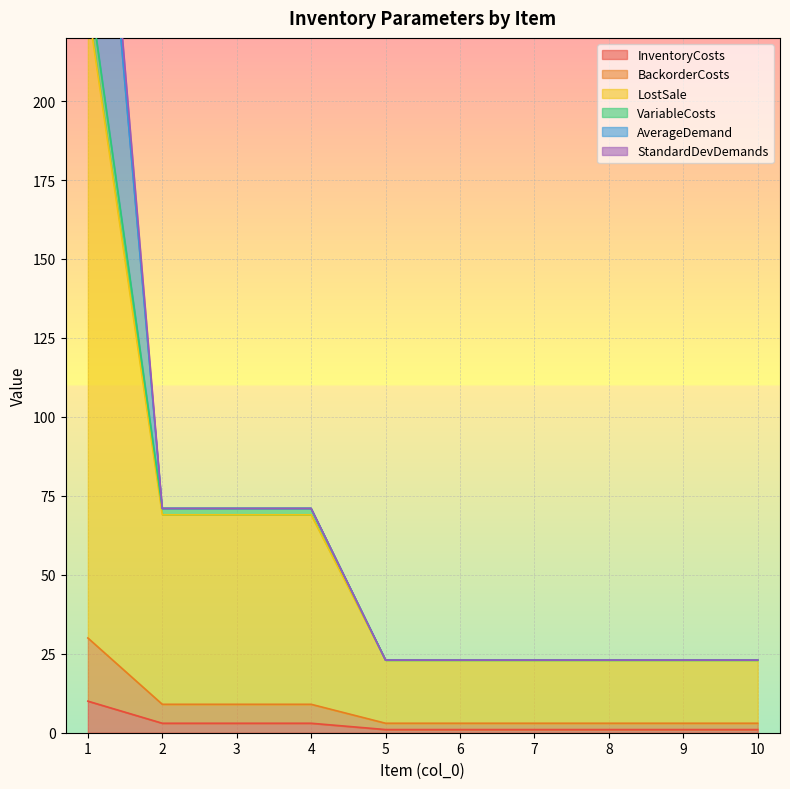

What is the difference between the maximum and minimum values in the BackorderCosts series?

27